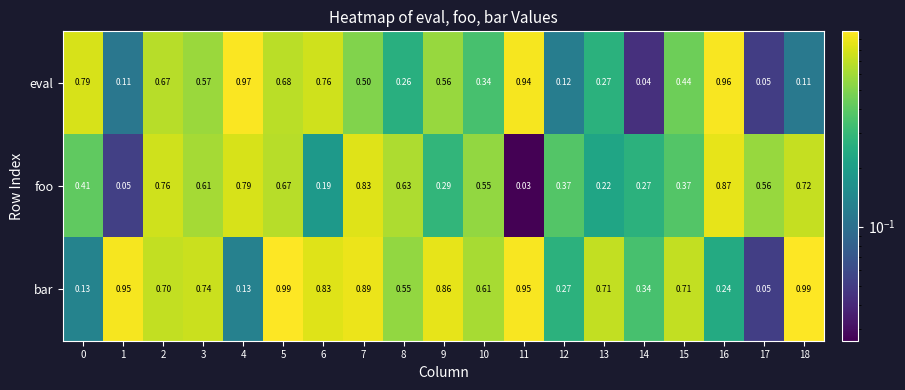

How many distinct data groups are displayed?

3